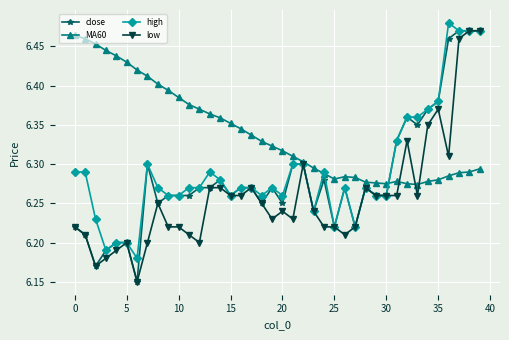

Which series has the largest total across all categories?

MA60